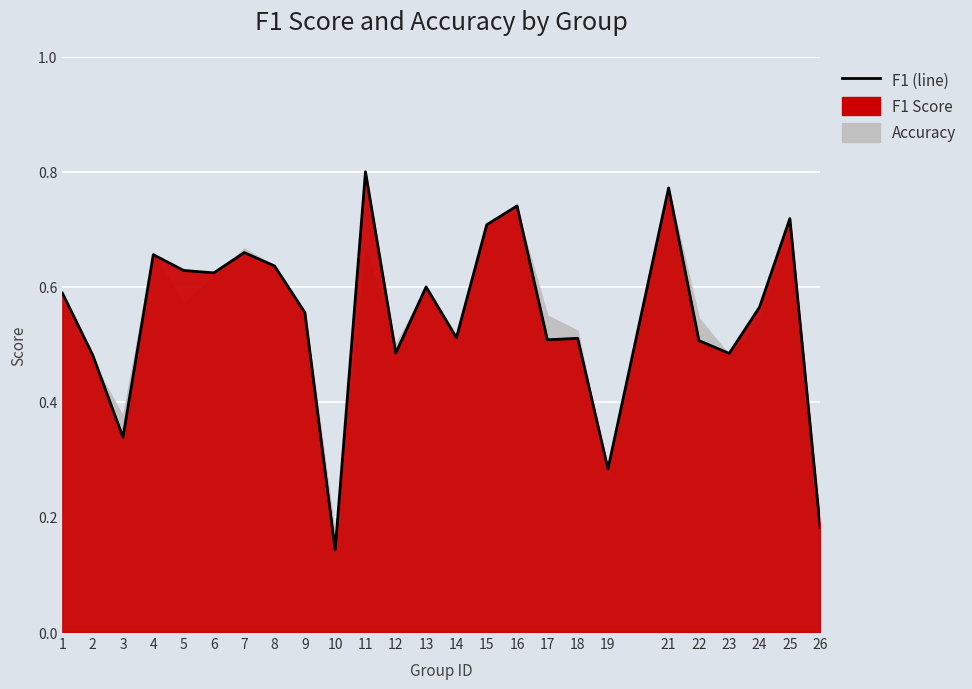

The value at 17 is 0.9. True or false?

False